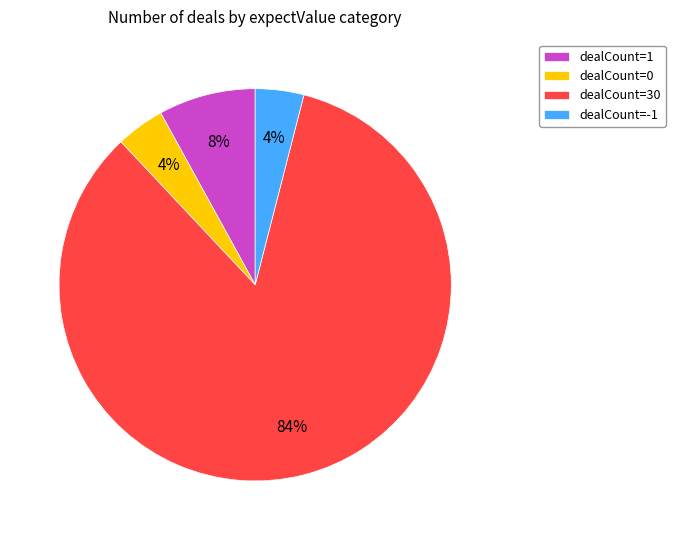

True or false: dealCount=-1 accounts for 9% of the total.

False